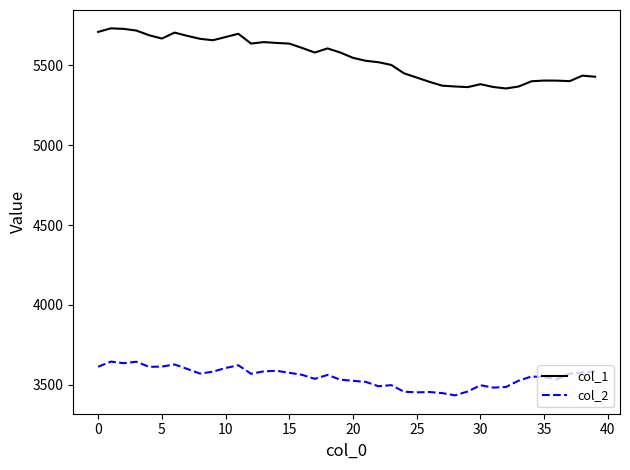

Which series has the largest range (max minus min)?

col_1